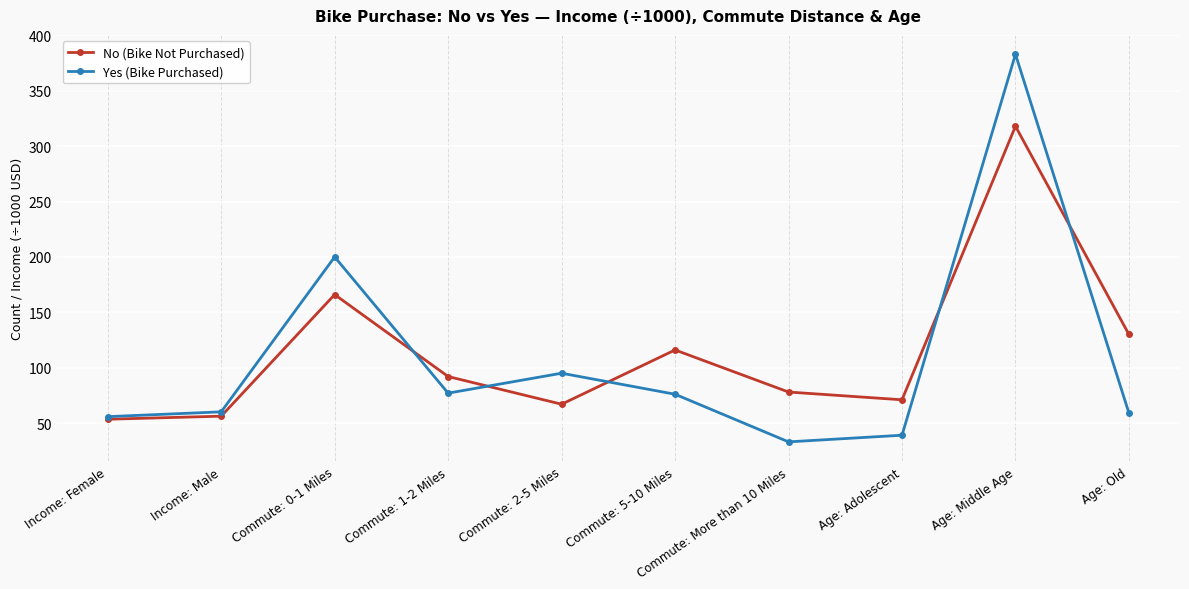

Is this an area chart (filled region under the line)?

No